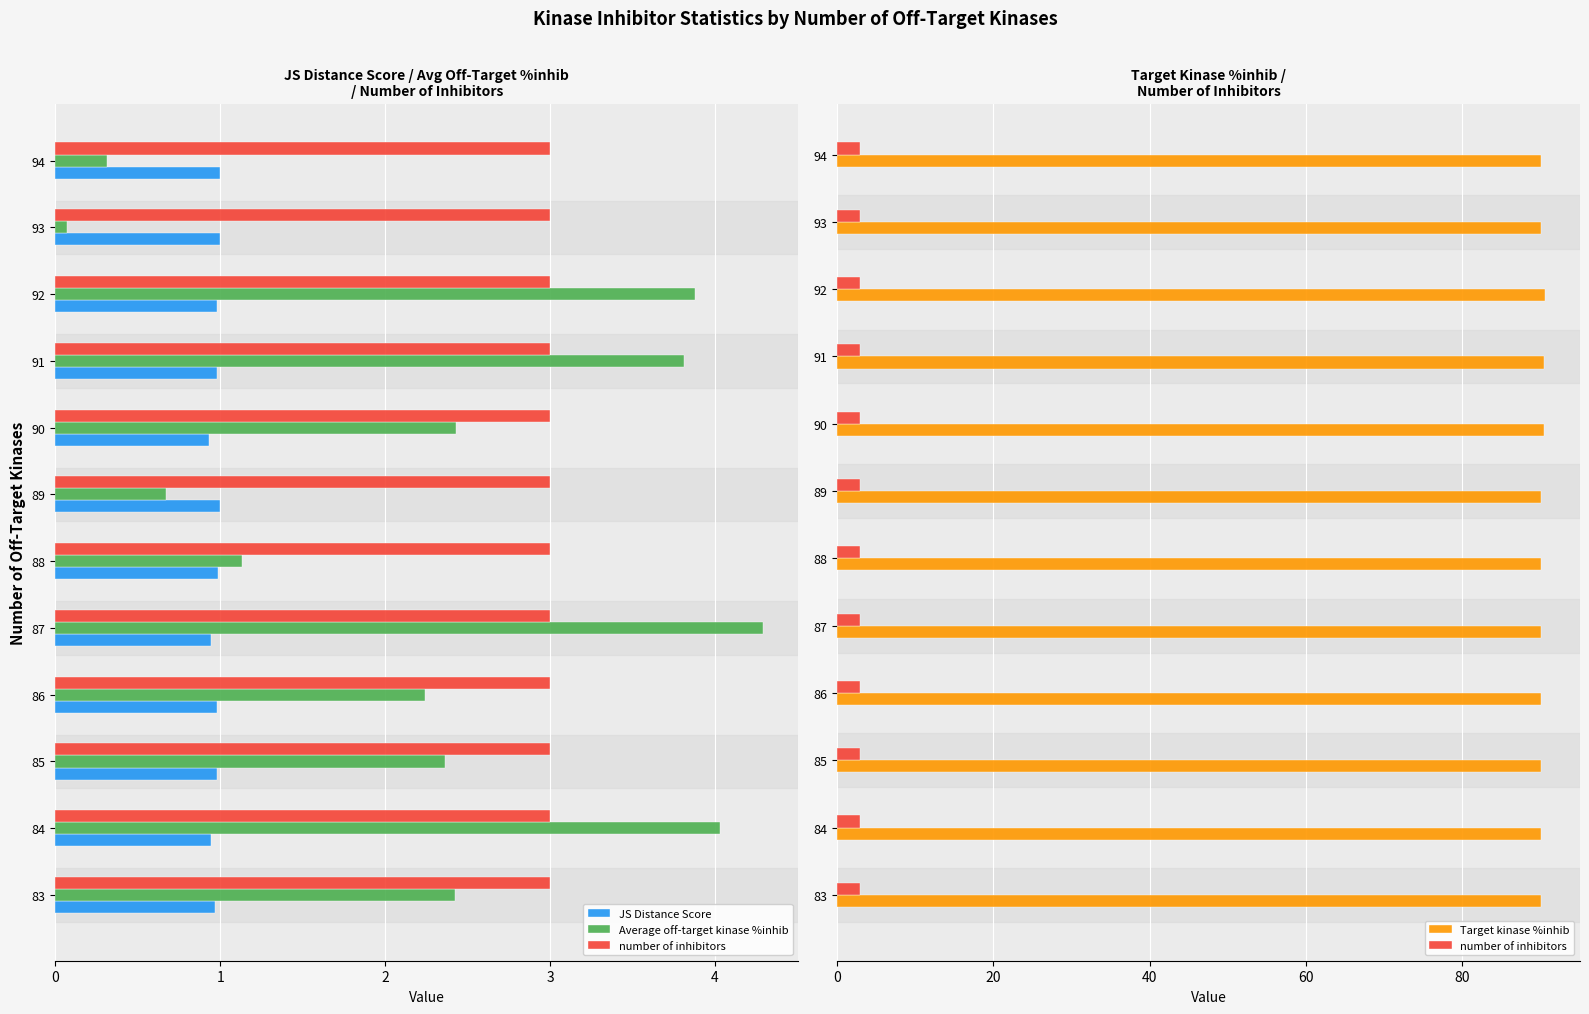

How many groups of bars are there?

12